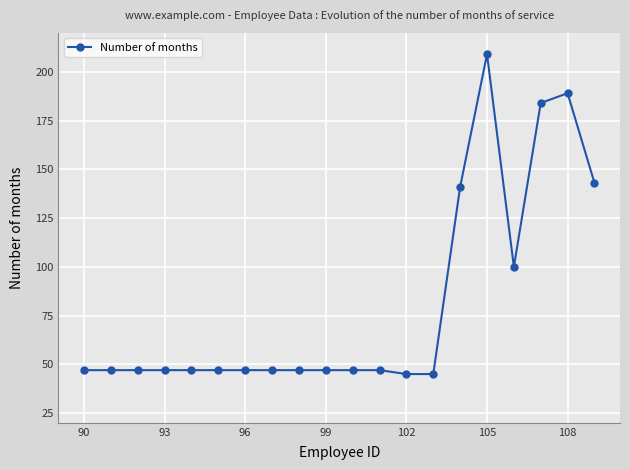

How many data points does each series have?

20